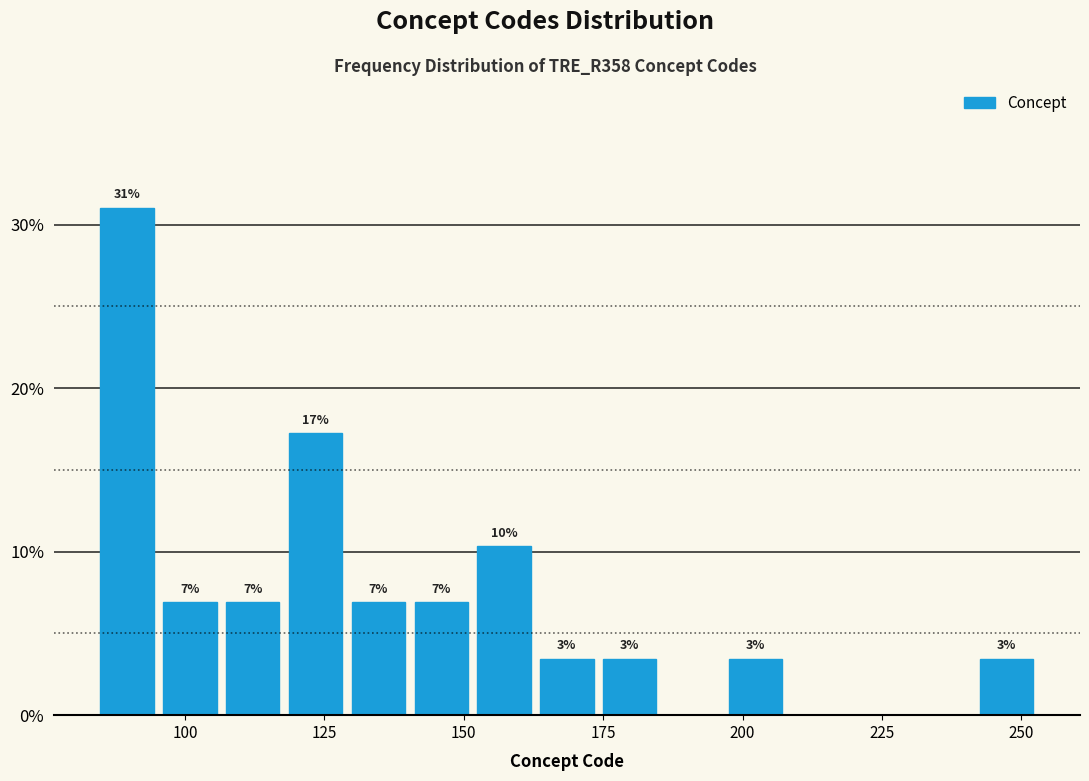

Around what value on the x-axis is the tallest bar? Give the approximate position of its centre, as read against the axis.

90